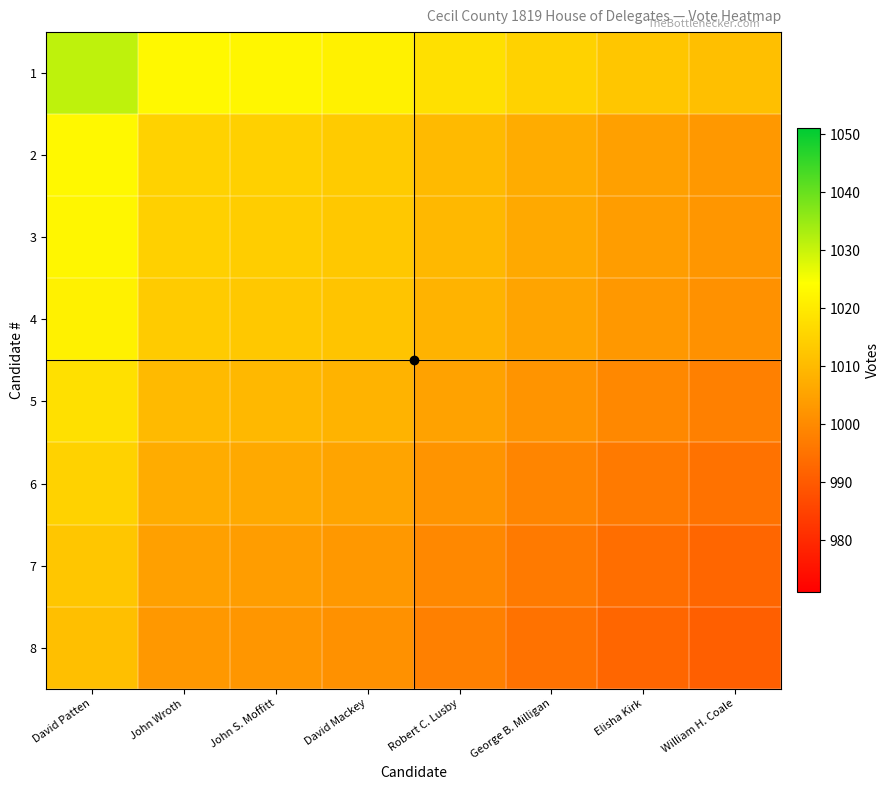

At how many categories does at least one series exceed 1021?

4